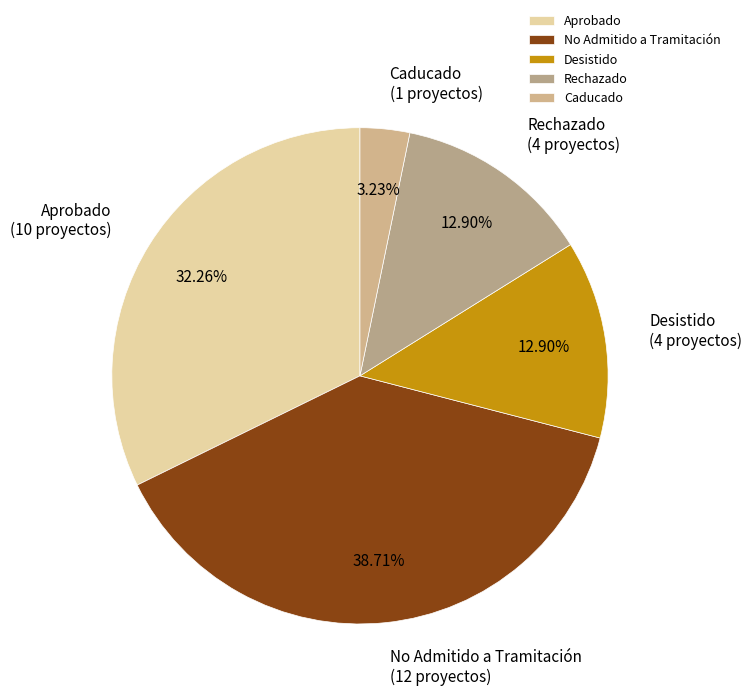

How many slices are in this pie chart?

5